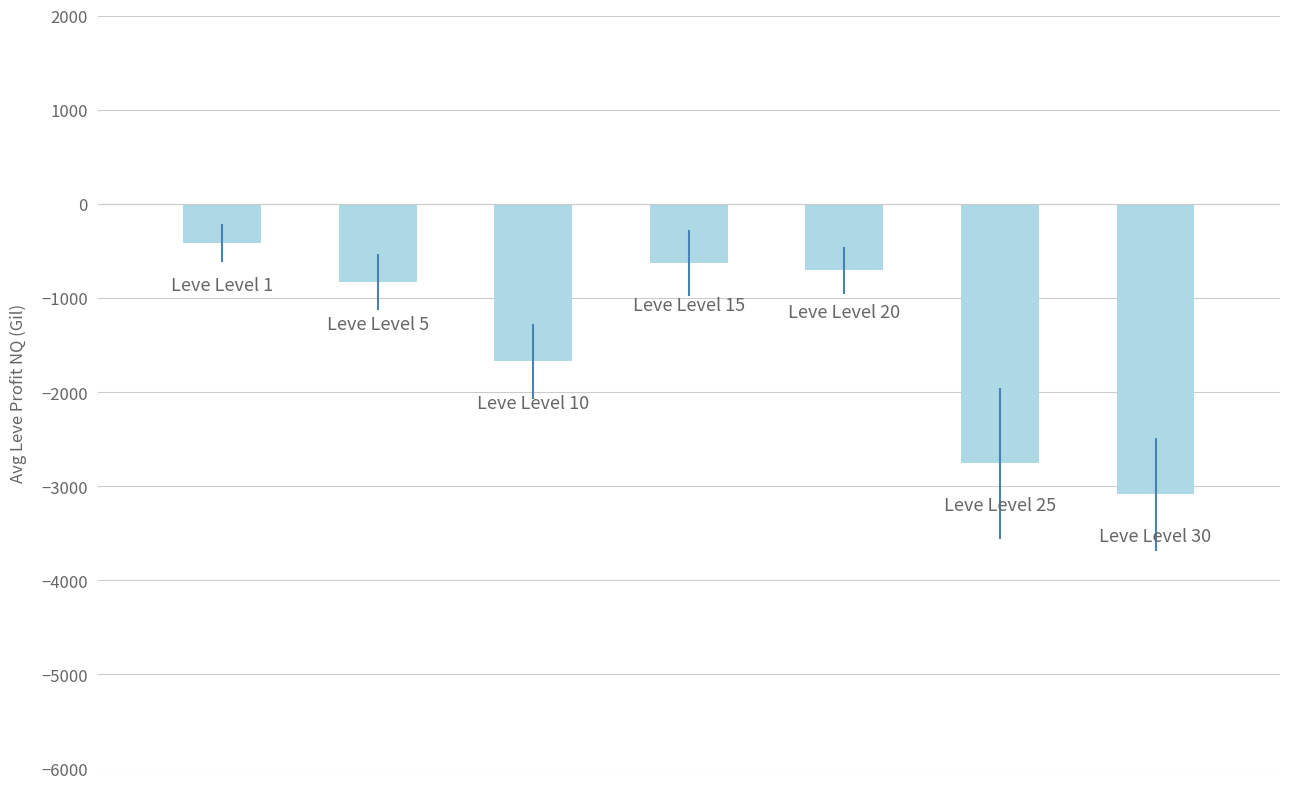

What is the smallest value displayed?

-3085.0